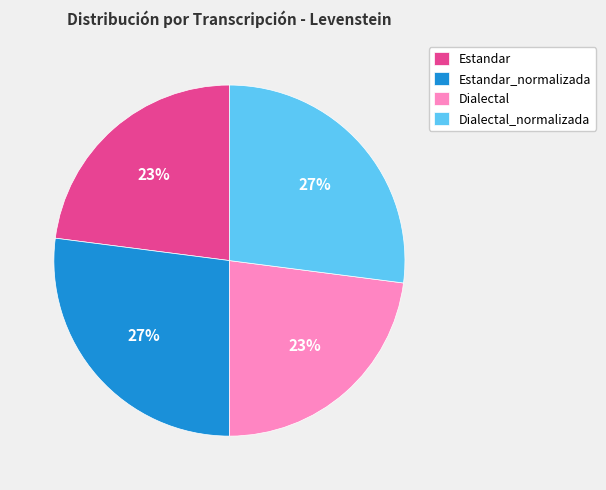

Do Estandar and Dialectal together represent more than half of the pie?

No